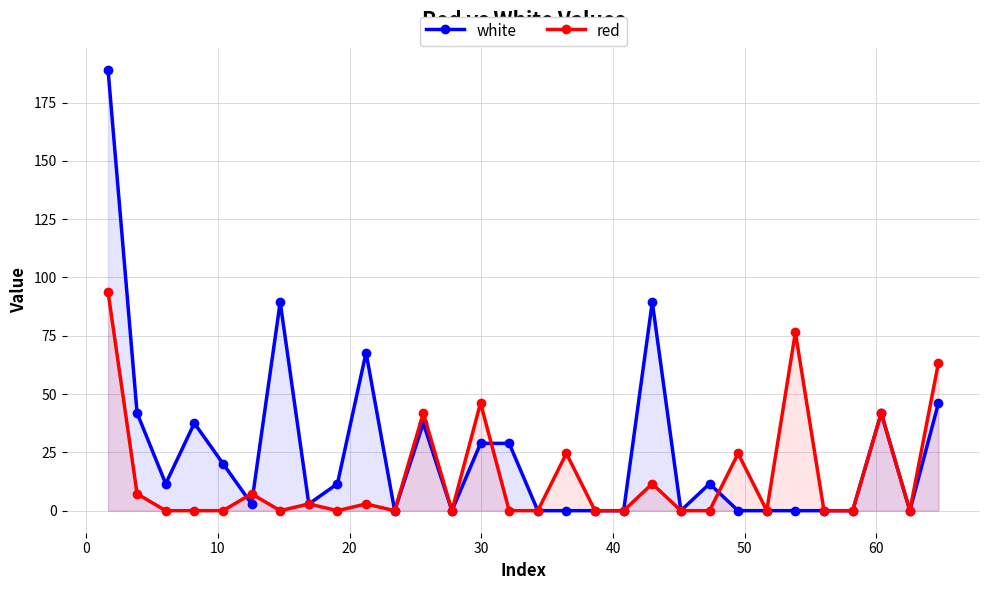

What is the maximum value for white?

189.0